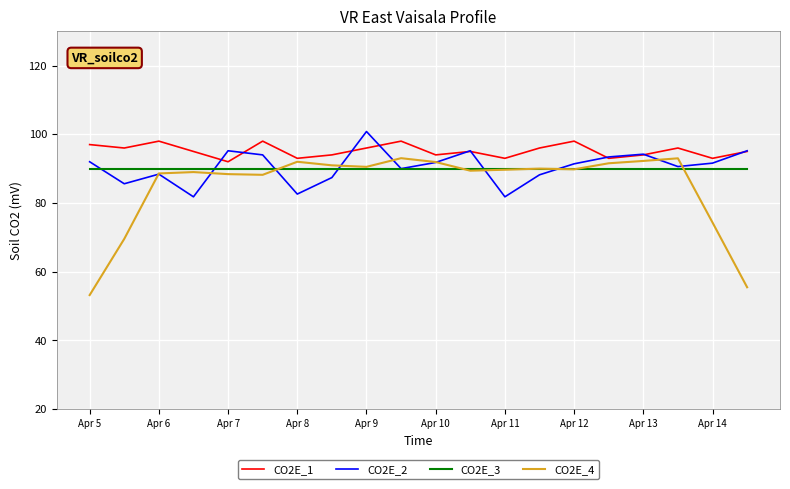

Which series has the largest total across all categories?

CO2E_1